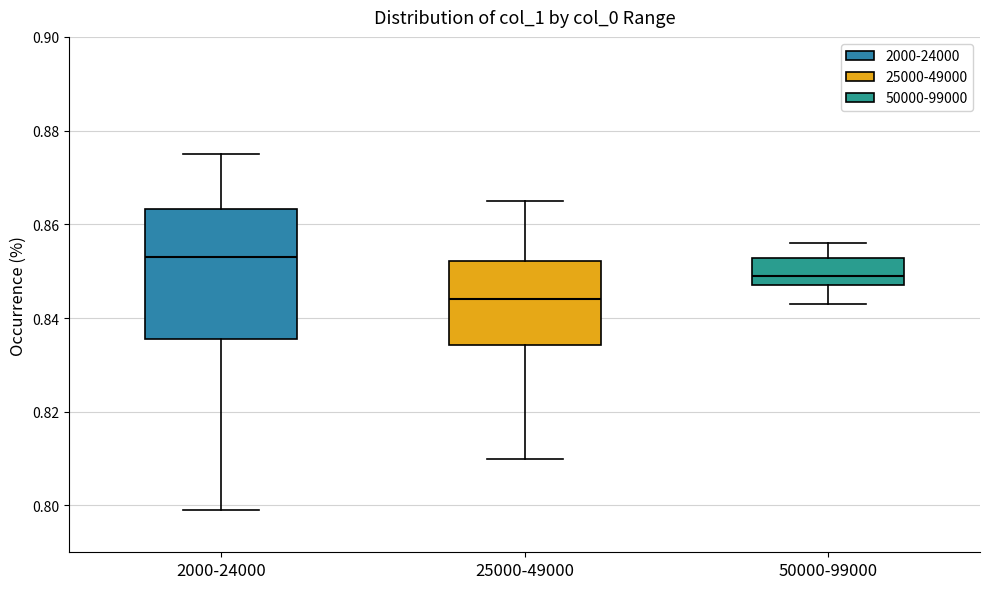

Which box's median line is the lowest?

25000-49000